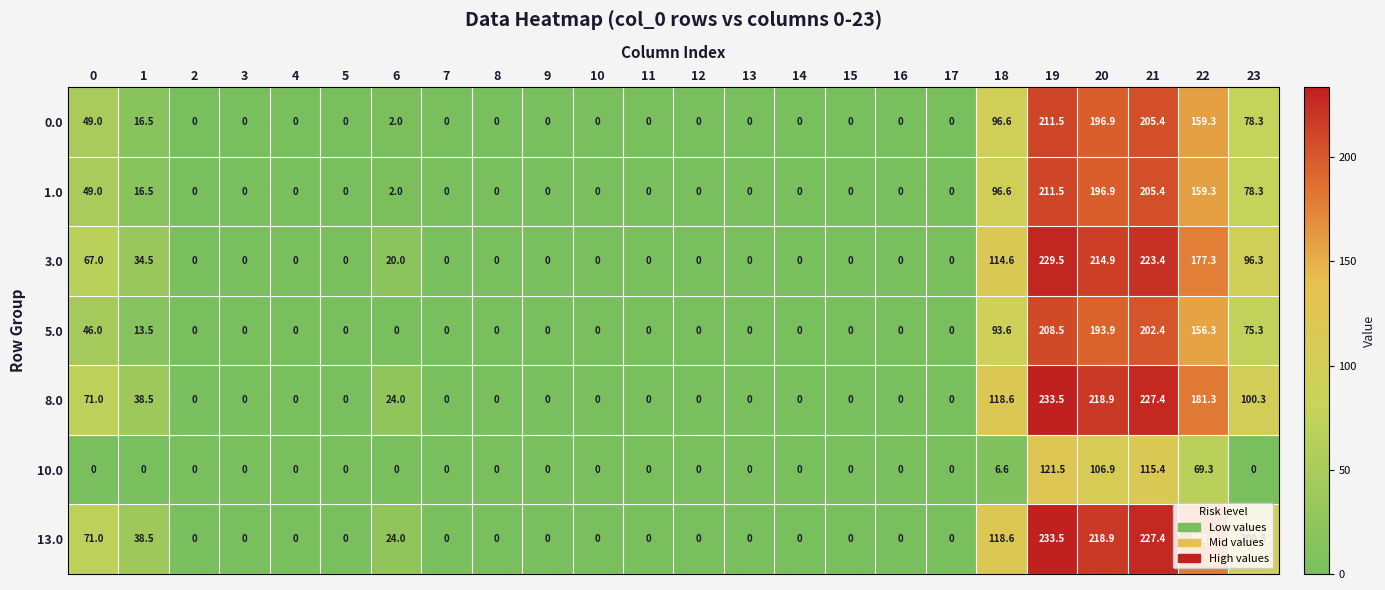

What is the maximum value shown in the chart?

233.5